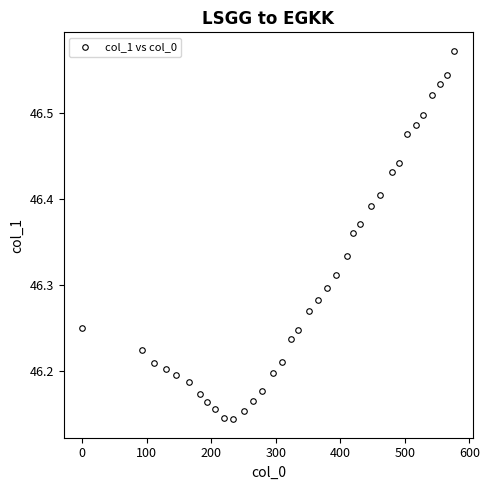

What is the range of X values (max minus min)?

577.0